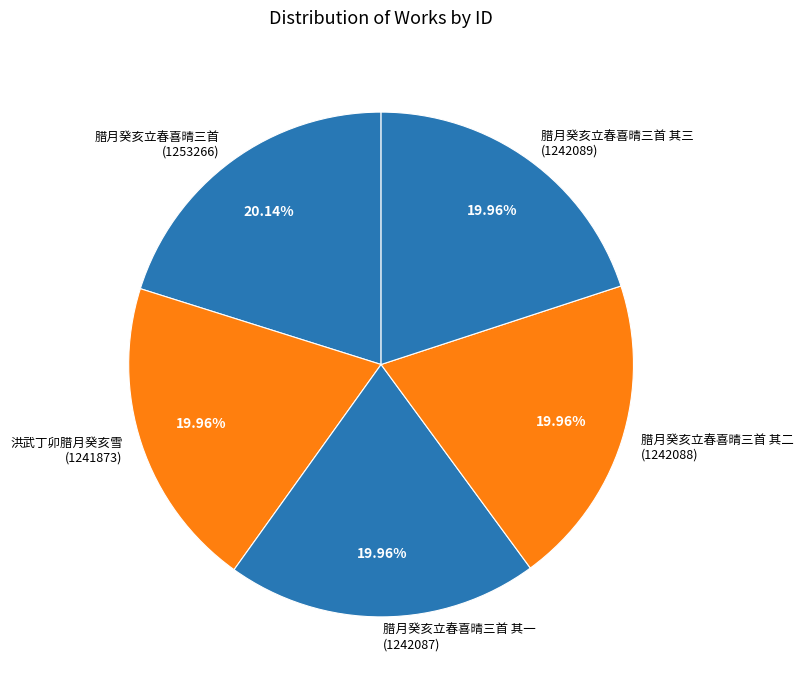

Is there any slice that represents more than half of the pie?

No